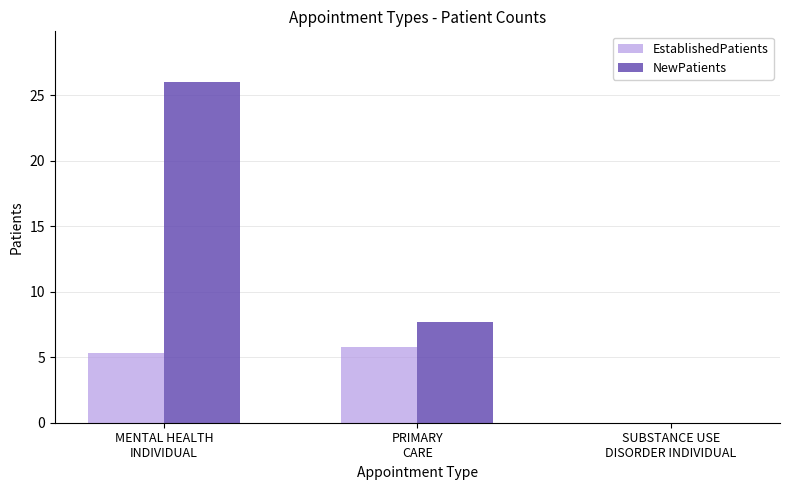

Reading left to right, what are all the values shown in this chart?

EstablishedPatients: 5.3	5.8	0.0
NewPatients: 26.0	7.7	0.0